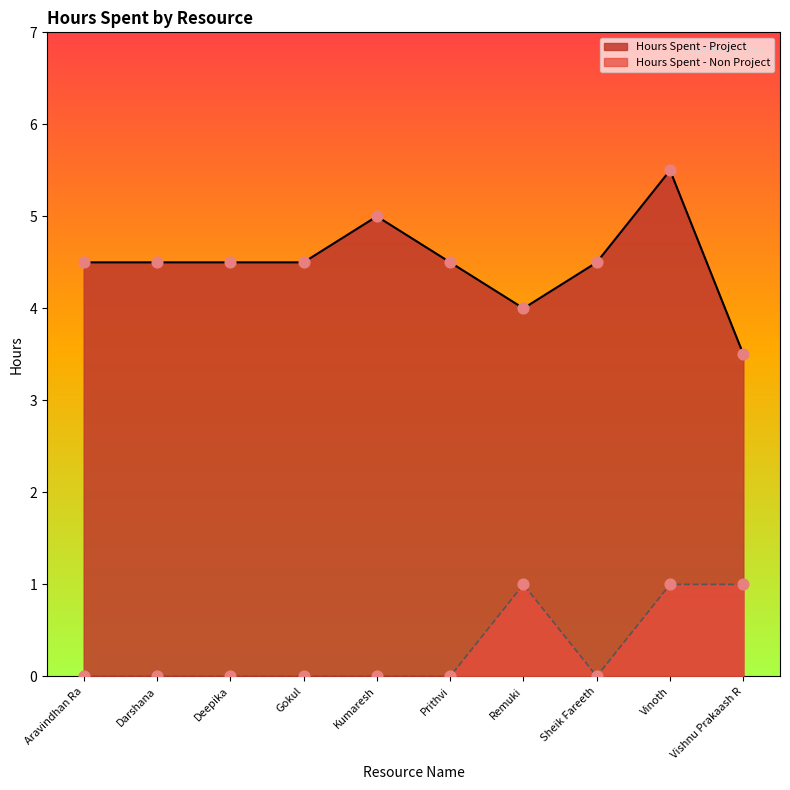

Which series has the widest spread of Y values?

Hours Spent - Project